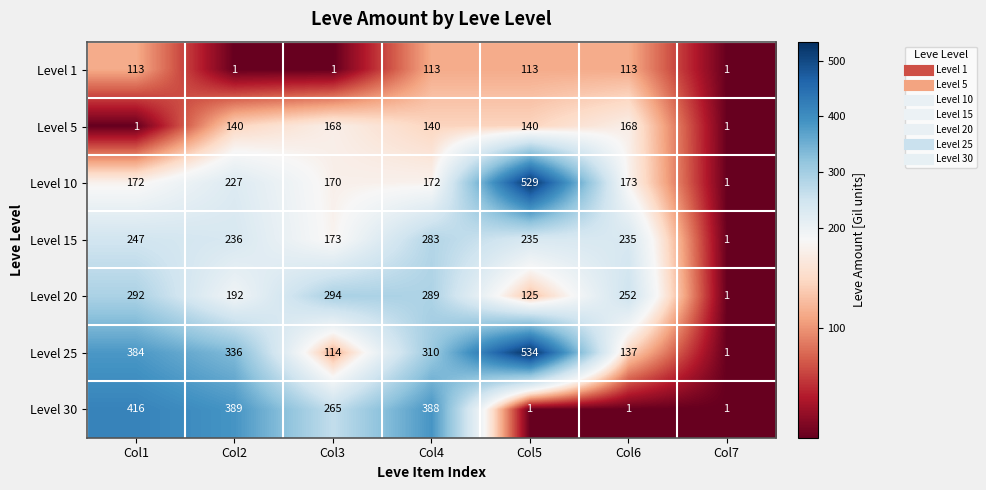

Which category has the highest value across all series?

Col5